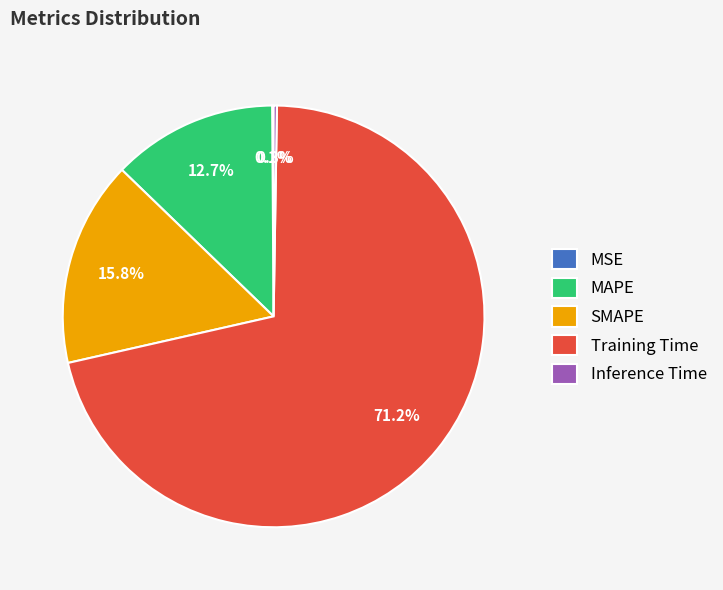

To the nearest percent, what is the difference between the SMAPE and Training Time slice percentages?

55%